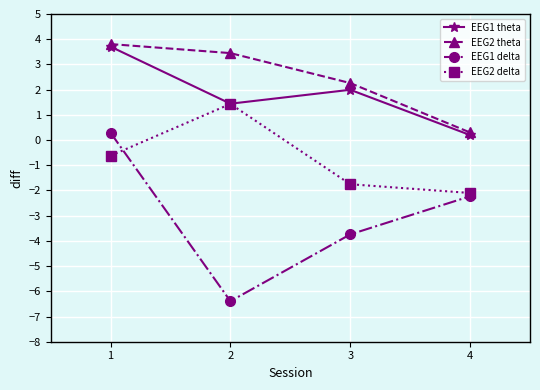

True or false: EEG1 theta has more than 2 interior local peaks.

False